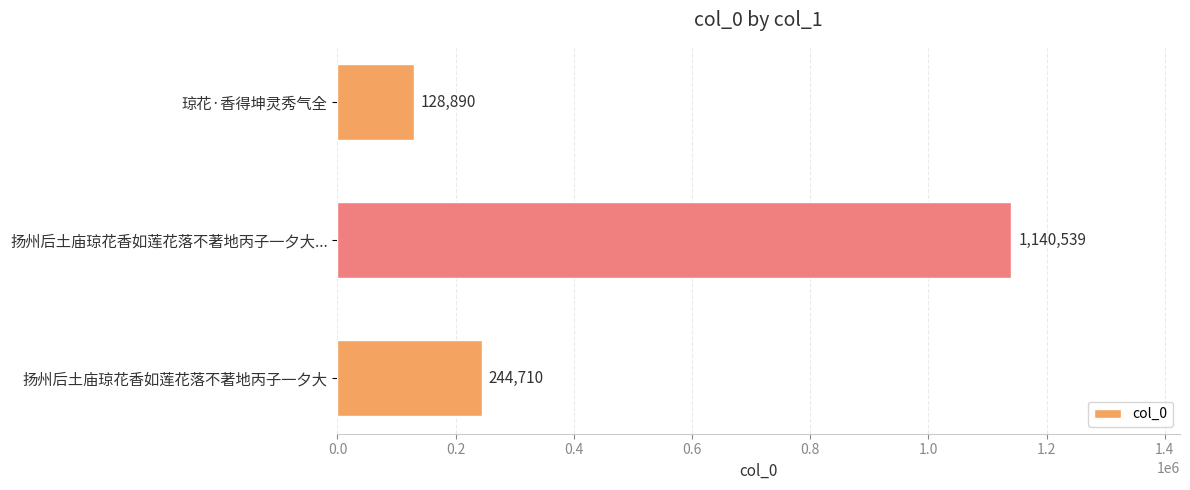

At which category does the chart reach its peak across all series?

扬州后土庙琼花香如莲花落不著地丙子一夕大...